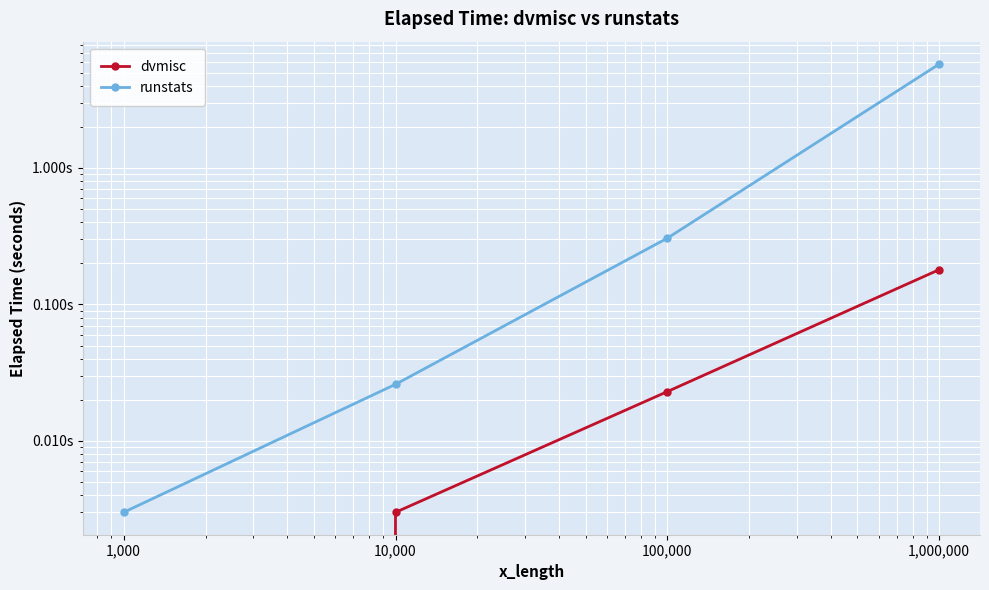

What is the sum of all runstats values?

6.1